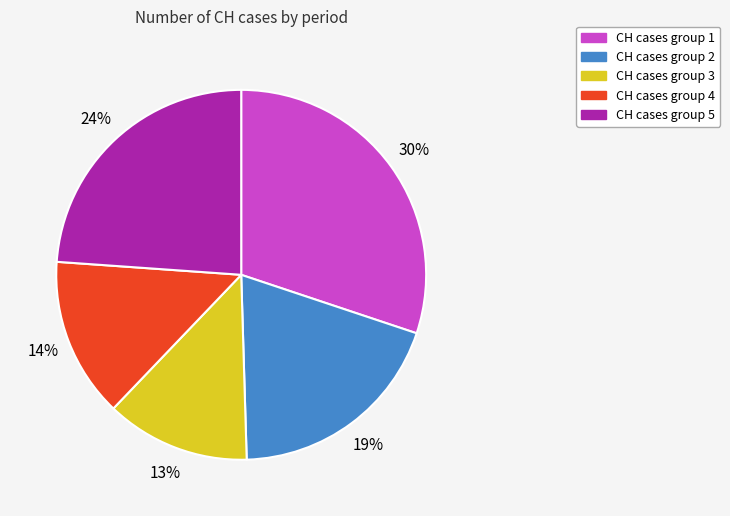

Which has a higher value, CH cases group 5 or CH cases group 3?

CH cases group 5